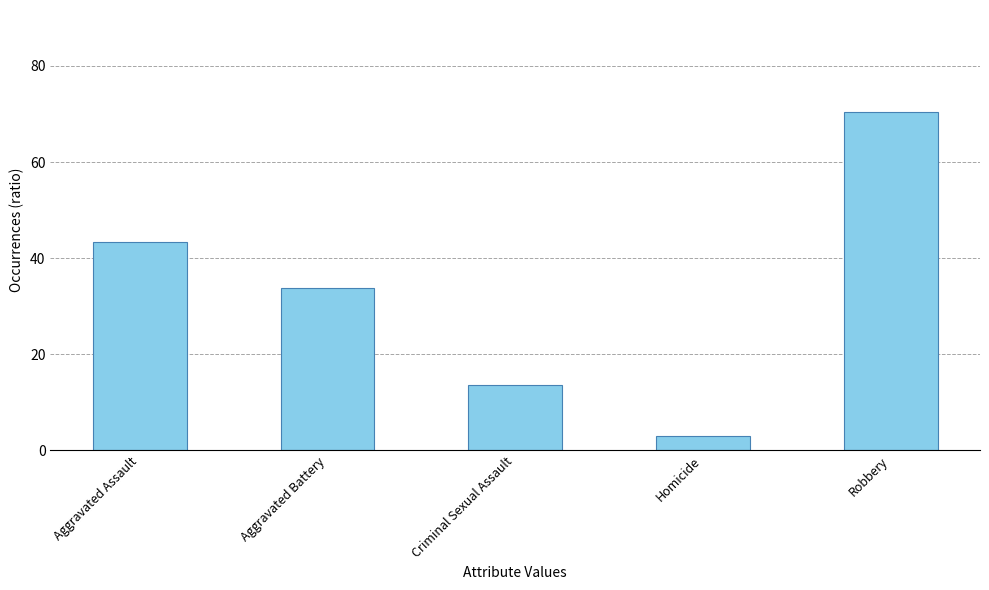

Which category has the highest value across all series?

Robbery